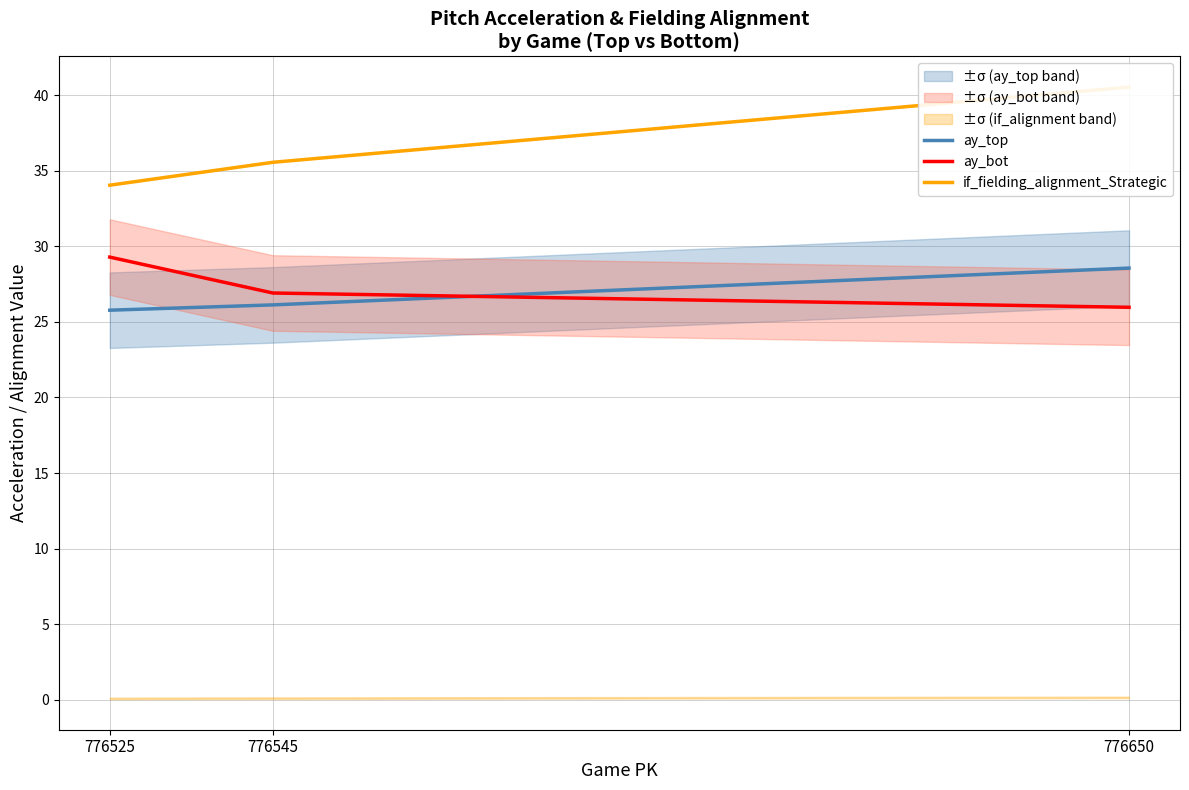

At which category does the chart reach its peak across all series?

776650